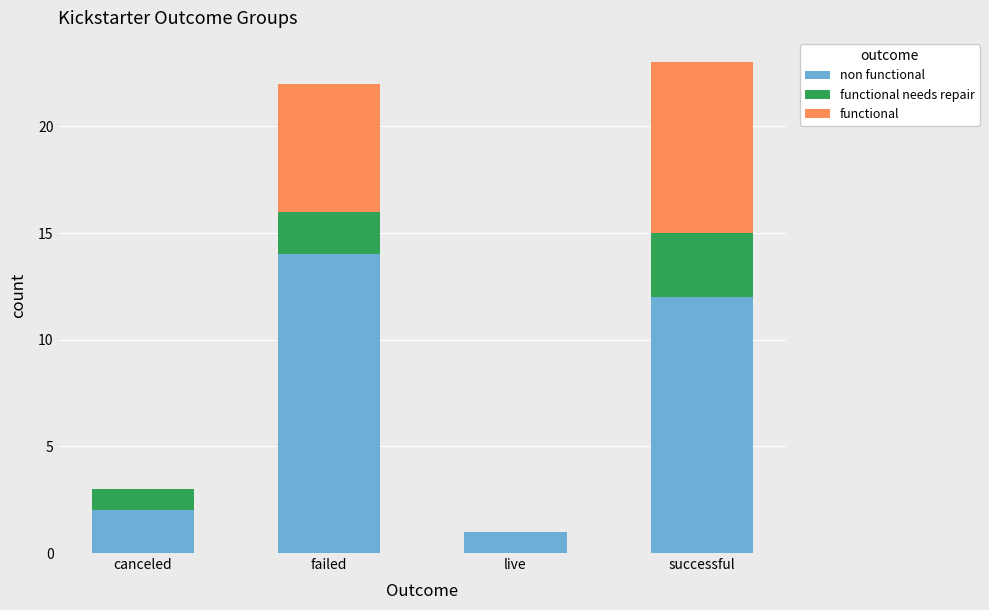

What is the total value across all series at successful?

23